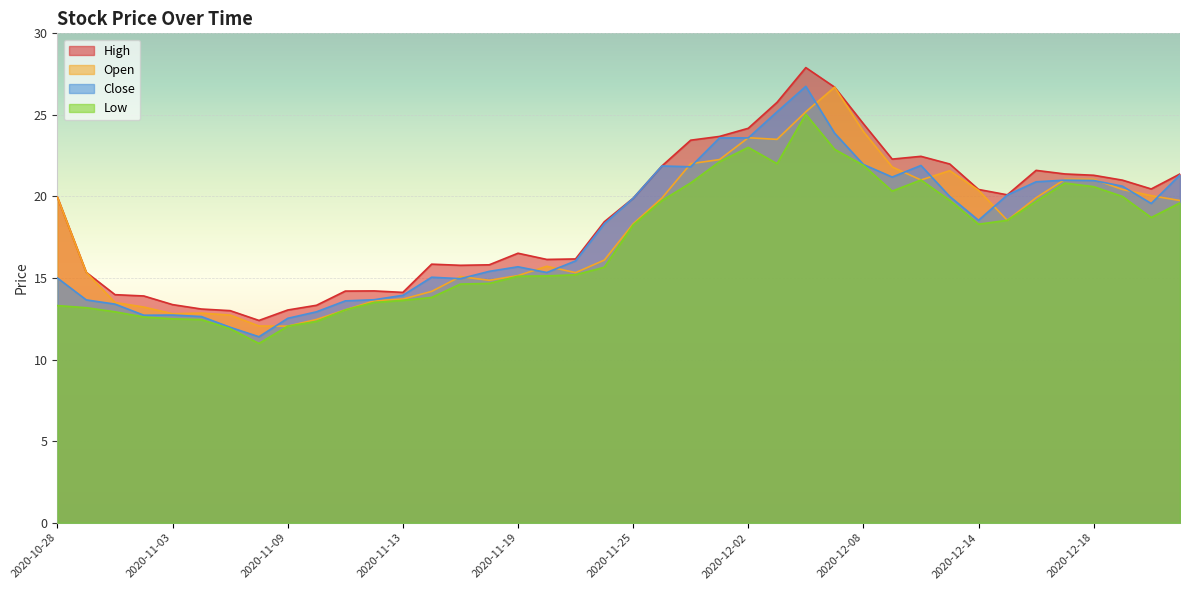

Is the value of high at 2020-11-30 greater than the value of low at 2020-11-23?

Yes